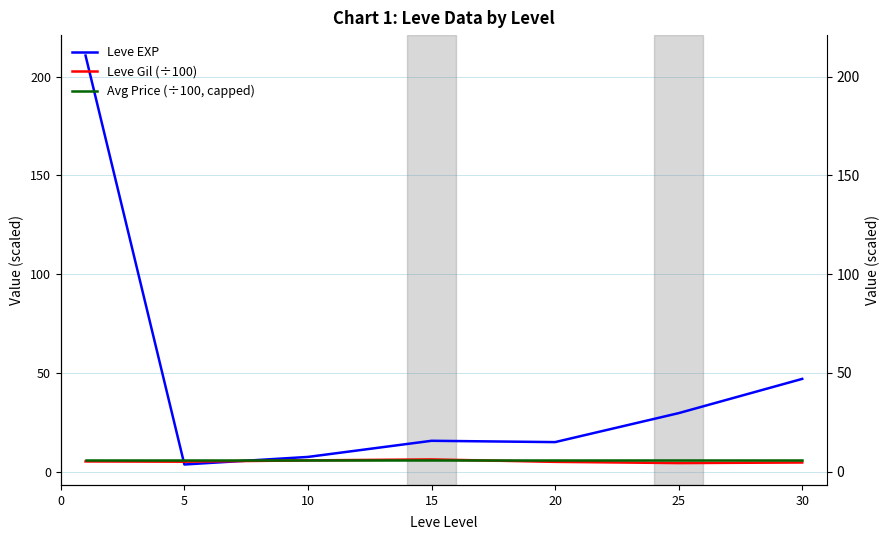

At 5, list the series in order from largest to smallest.

Avg Price (÷100, capped), Leve Gil (÷100), Leve EXP